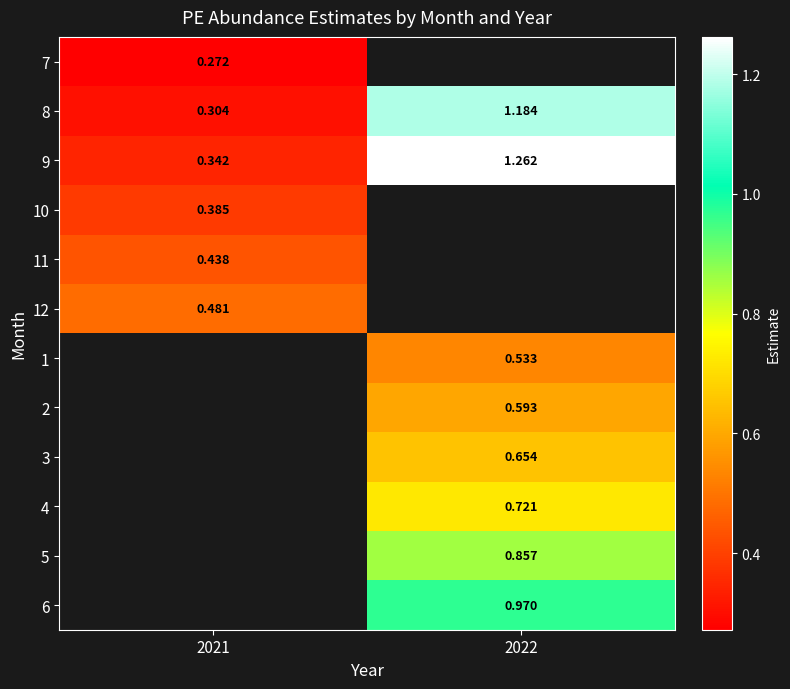

Is the value of 10 at 2021 greater than the value of 4 at 2022?

No